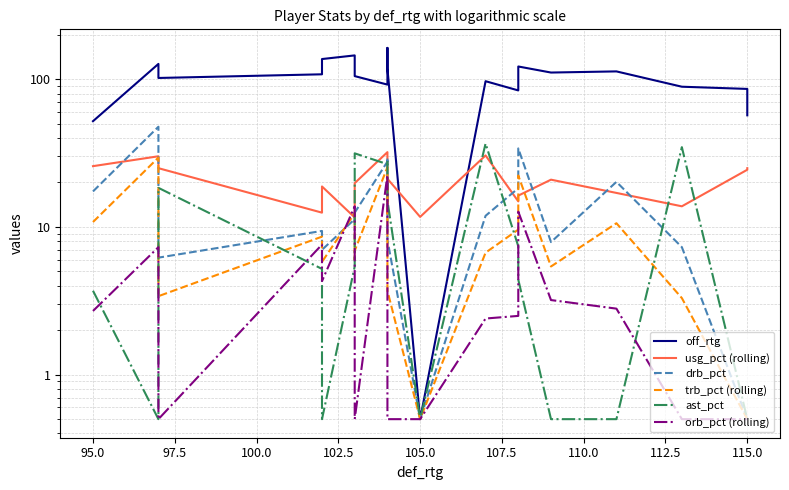

Is this an area chart (filled region under the line)?

No